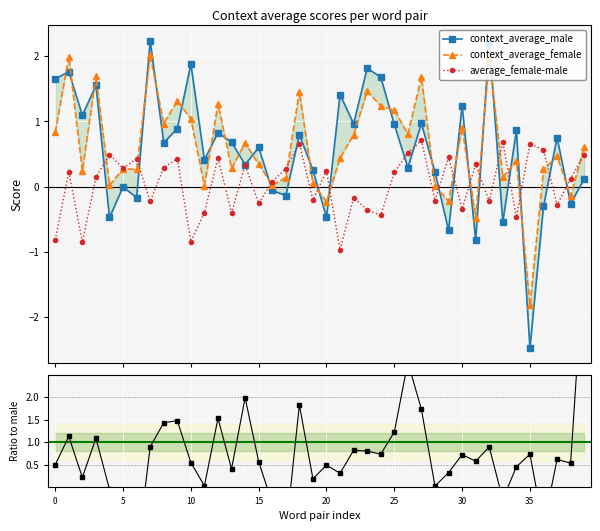

How many lines are shown in the chart?

4